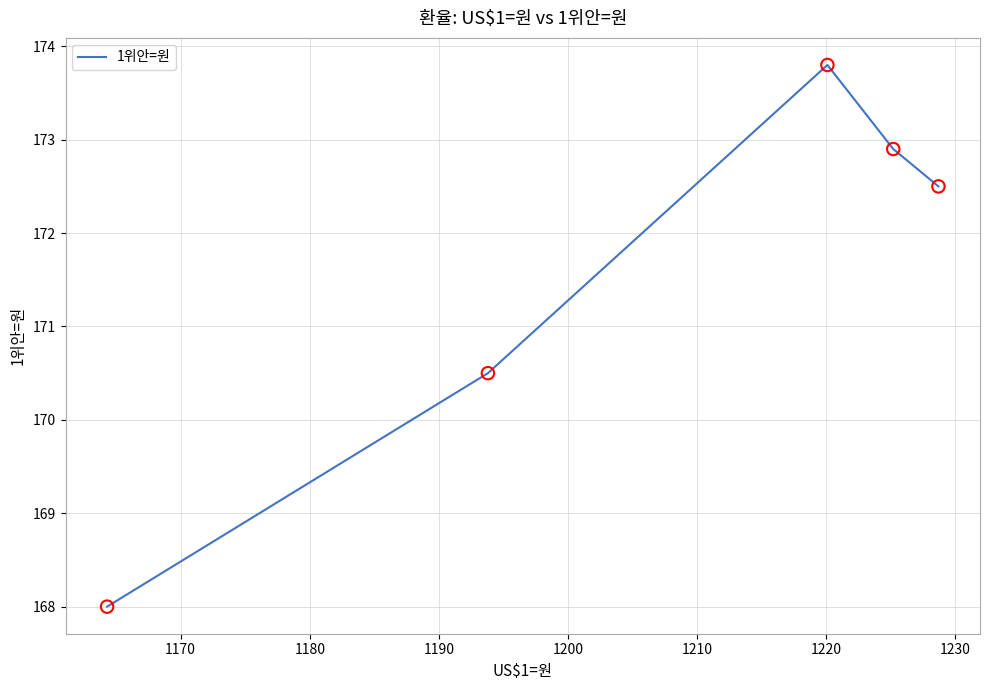

How many interior local peaks (higher than both neighbors) does the data have?

1